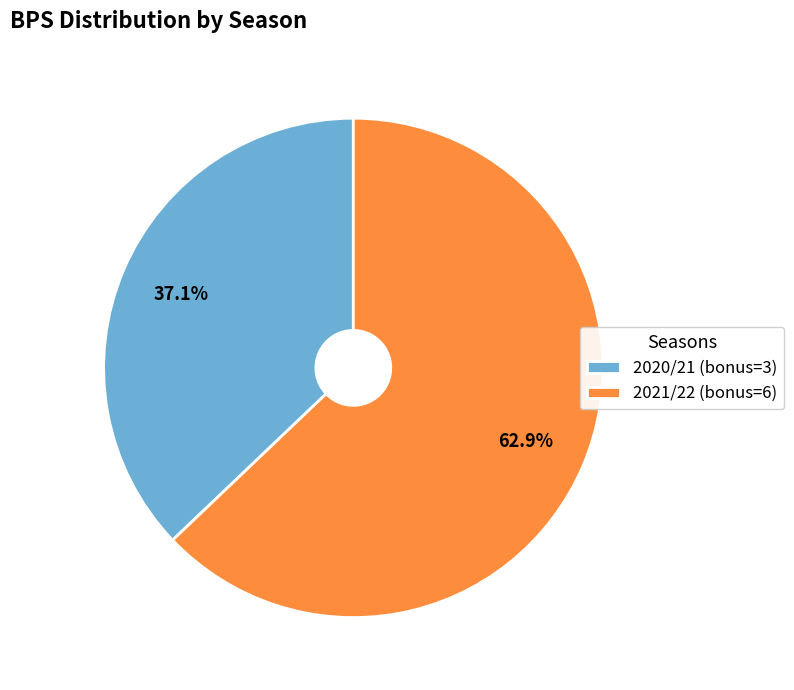

What percentage is the 2020/21 (bonus=3) slice, to the nearest percent?

37%